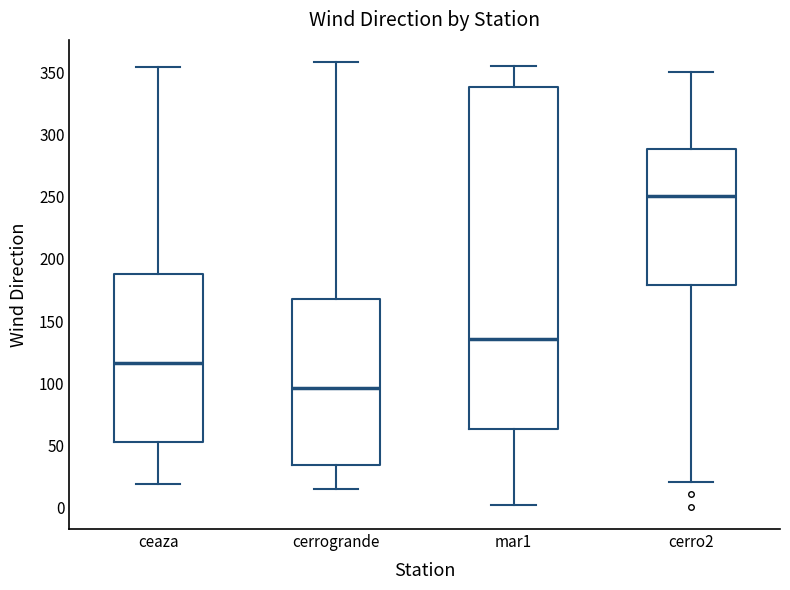

Reading left to right, transcribe this box plot: for each box, give where its median line is, the range the box spans, and where its two whiskers end, as read against the y-axis. The values are not printed on the chart, so give them approximately, as read against the axis.

ceaza: median 115, box 55 to 190, whiskers 20 to 355
cerrogrande: median 95, box 35 to 170, whiskers 15 to 360
mar1: median 135, box 65 to 340, whiskers 0 to 355
cerro2: median 250, box 180 to 290, whiskers 20 to 350